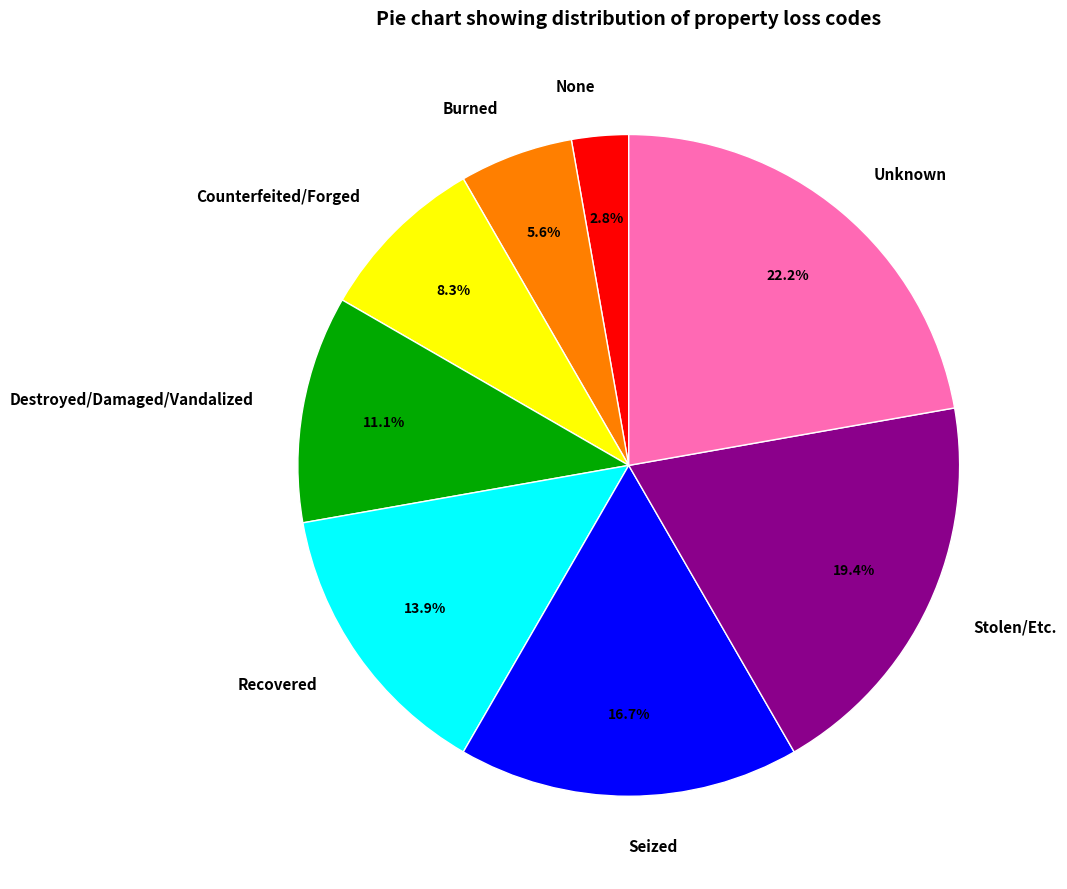

What percentage is the Seized slice, to the nearest percent?

17%